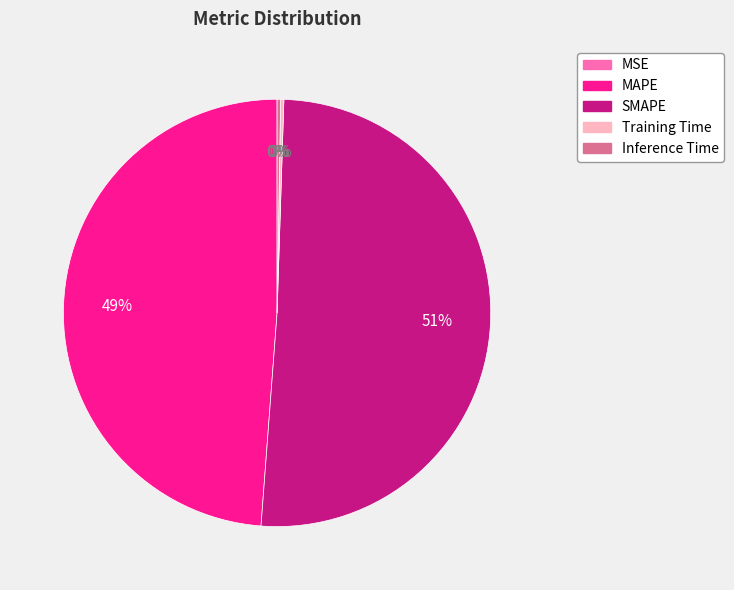

What is the ratio of the value at MAPE to the value at SMAPE?

1.0